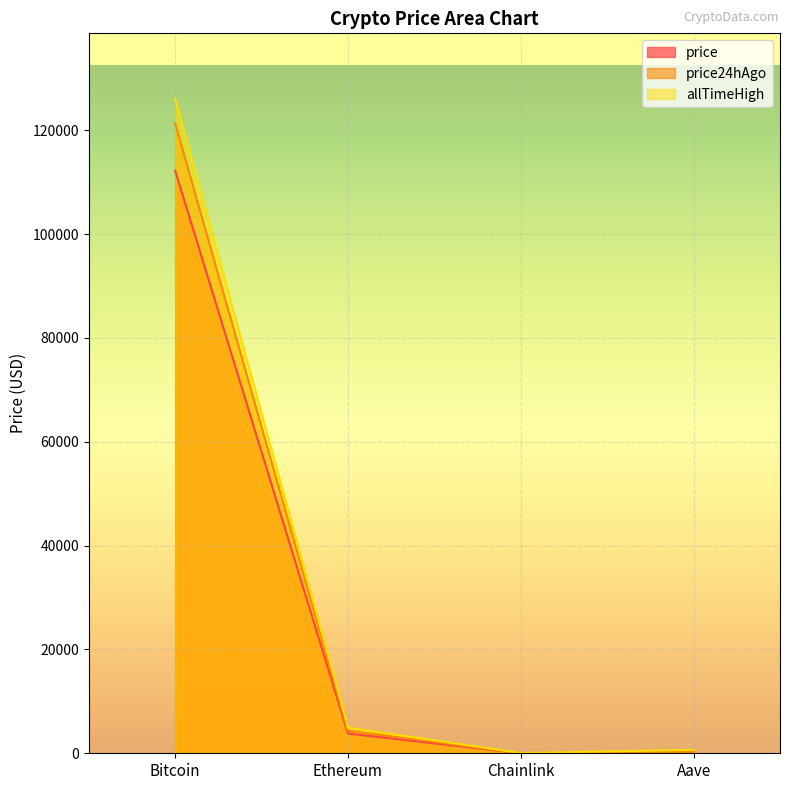

How many values in the price24hAgo series exceed 4329?

2